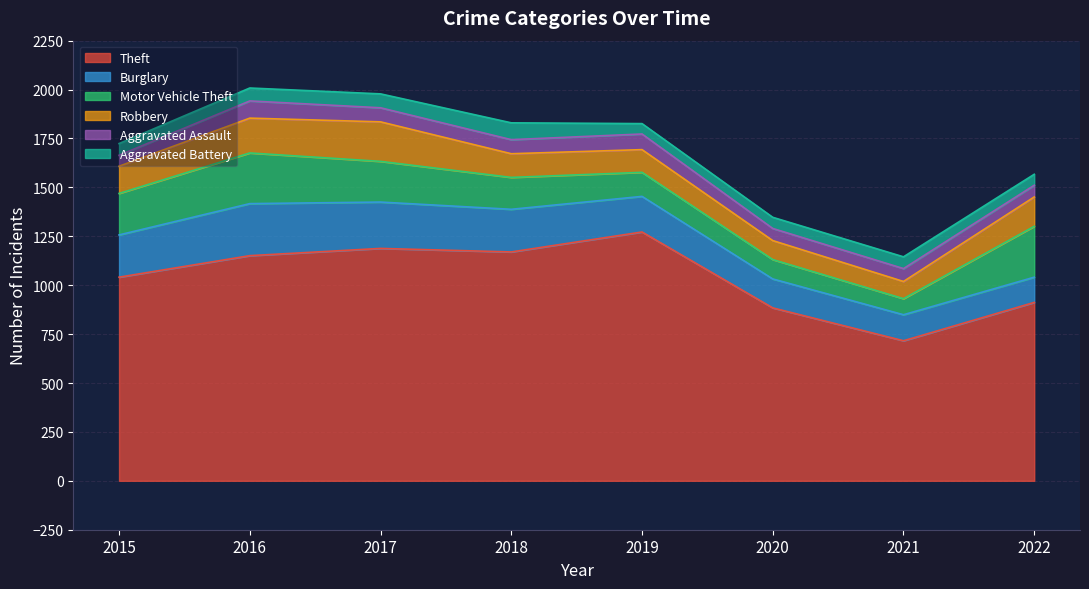

True or false: Motor Vehicle Theft and Theft intersect in this chart.

False